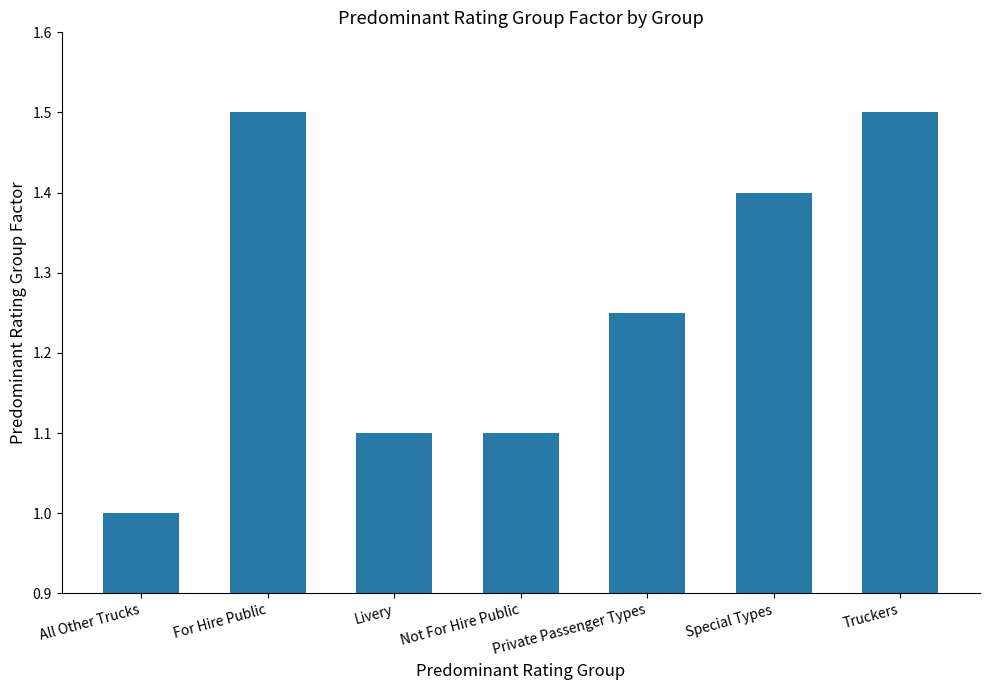

What is the smallest value displayed?

1.0